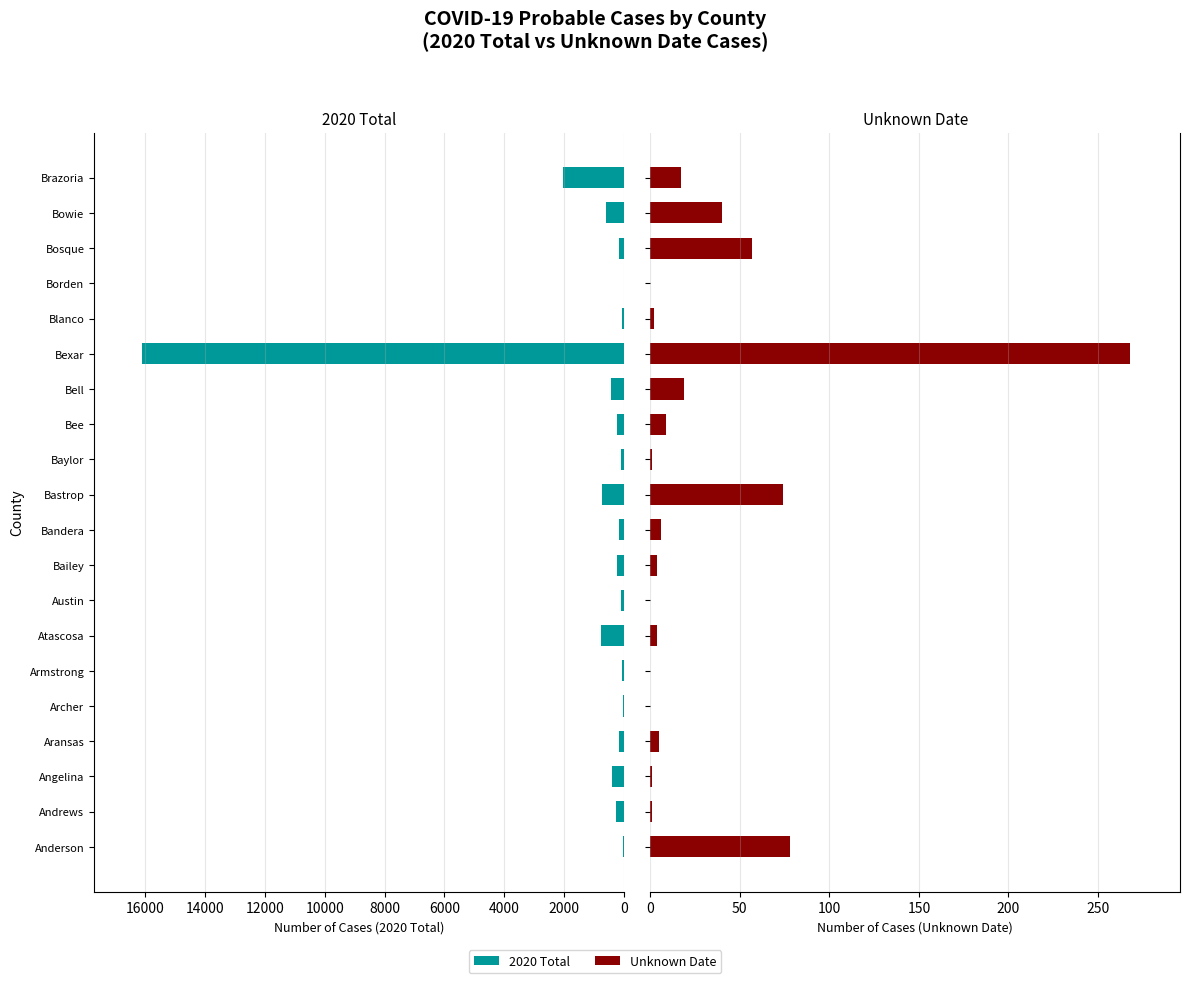

List the series in order of their peak value, lowest first.

Unknown Date, 2020 Total